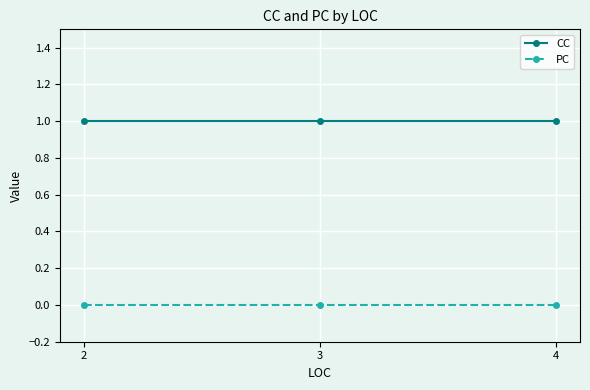

Is the value of PC at 4 greater than the value of CC at 2?

No